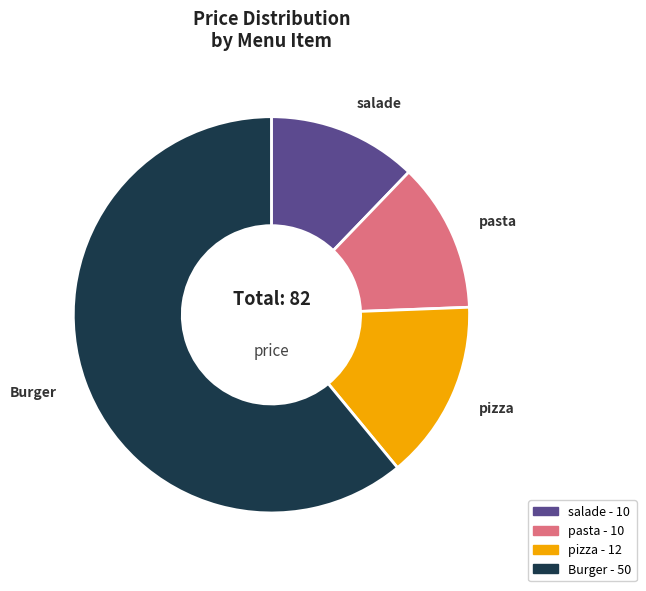

How many segments does this pie chart have?

4